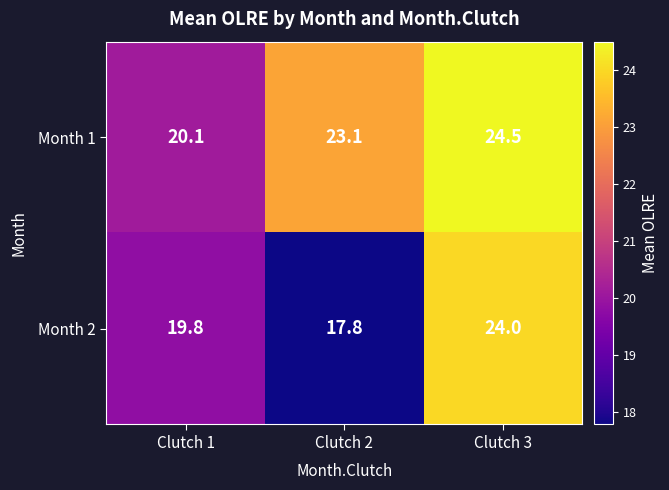

What is the total value across all series at Clutch 1?

39.9